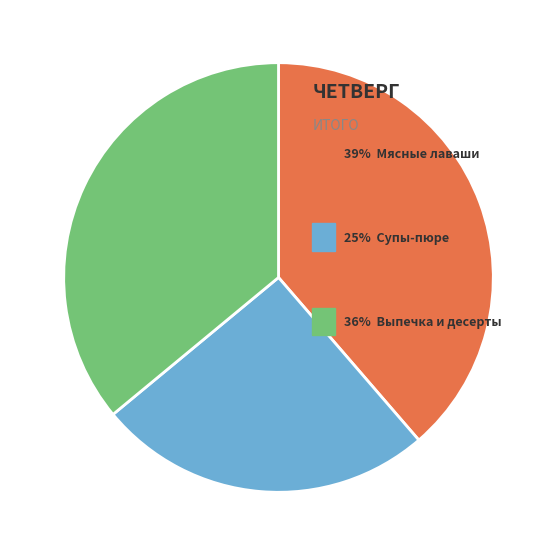

How many slices are in this pie chart?

3